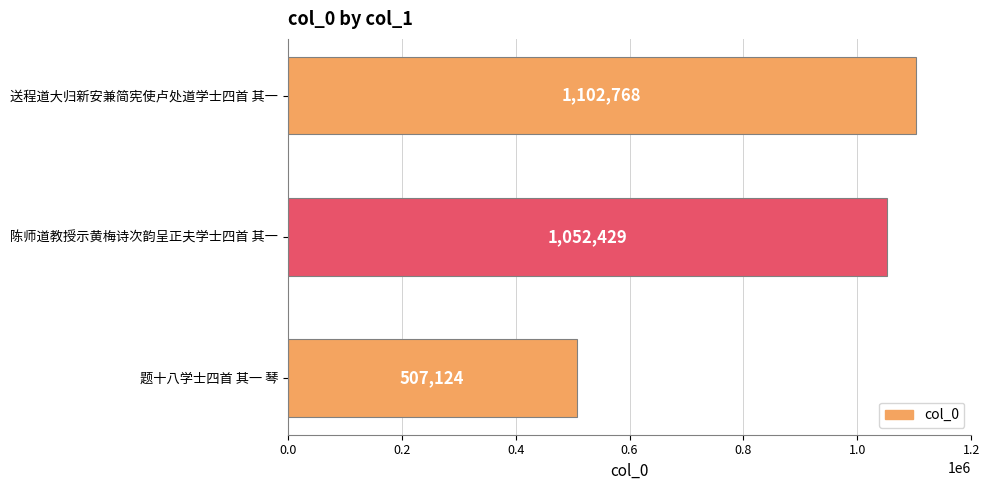

The chart shows a value of 510163 at 送程道大归新安兼简宪使卢处道学士四首 其一. True or false?

False